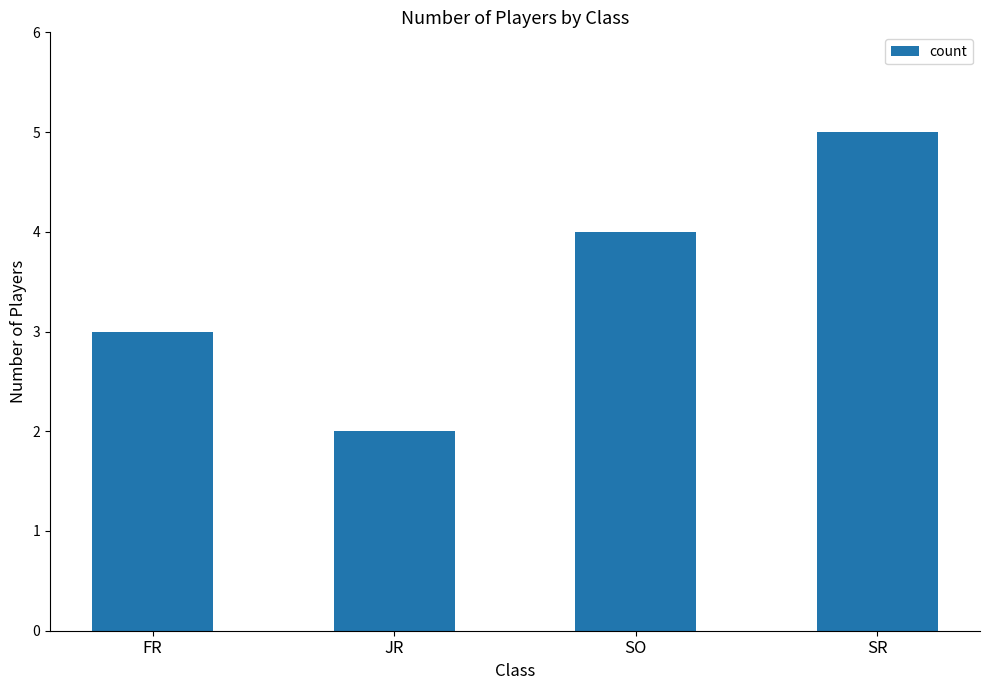

Are the bars grouped side by side (vs. stacked)?

No